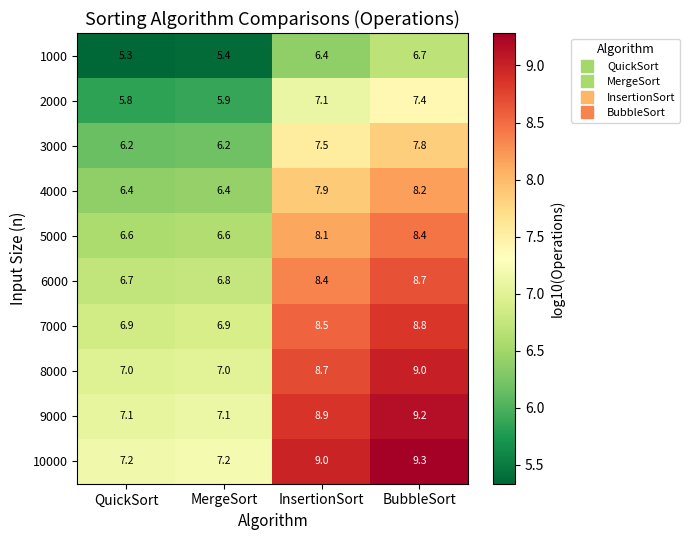

What is the difference between the maximum and minimum values in the 1000 series?

1.4